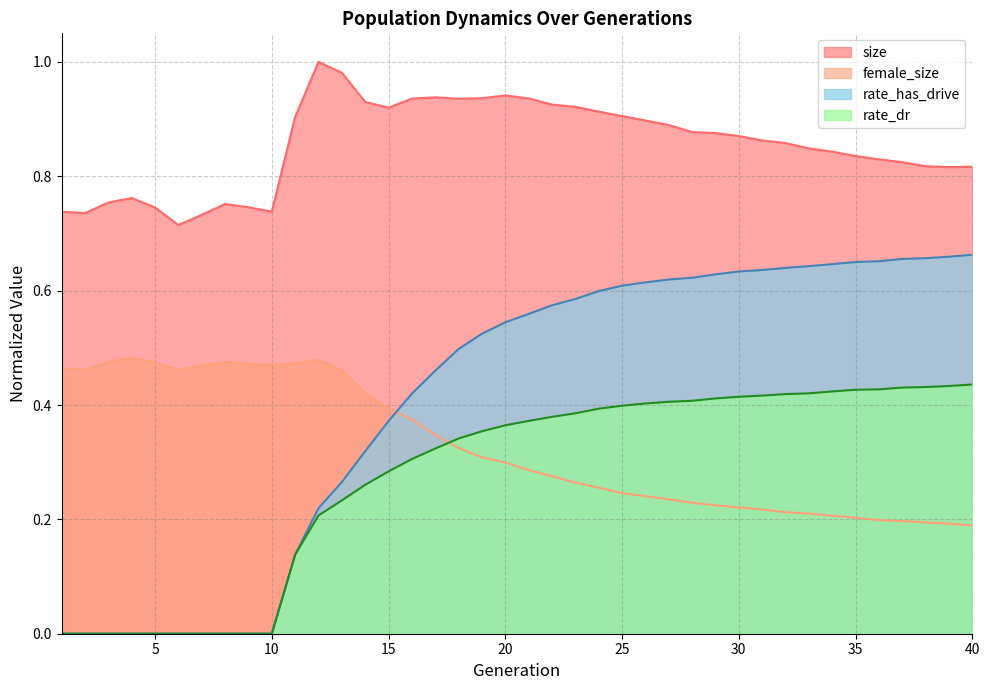

Reading right to left, transcribe all the data shown in this chart.

size: 0.8	0.8	0.8	0.8	0.8	0.8	0.8	0.8	0.9	0.9	0.9	0.9	0.9	0.9	0.9	0.9	0.9	0.9	0.9	0.9	0.9	0.9	0.9	0.9	0.9	0.9	0.9	1.0	1.0	0.9	0.7	0.7	0.8	0.7	0.7	0.7	0.8	0.8	0.7	0.7
female_size: 0.2	0.2	0.2	0.2	0.2	0.2	0.2	0.2	0.2	0.2	0.2	0.2	0.2	0.2	0.2	0.2	0.3	0.3	0.3	0.3	0.3	0.3	0.3	0.3	0.4	0.4	0.4	0.5	0.5	0.5	0.5	0.5	0.5	0.5	0.5	0.5	0.5	0.5	0.5	0.5
rate_dr: 0.4	0.4	0.4	0.4	0.4	0.4	0.4	0.4	0.4	0.4	0.4	0.4	0.4	0.4	0.4	0.4	0.4	0.4	0.4	0.4	0.4	0.4	0.3	0.3	0.3	0.3	0.3	0.2	0.2	0.1	0.0	0.0	0.0	0.0	0.0	0.0	0.0	0.0	0.0	0.0
rate_has_drive: 0.7	0.7	0.7	0.7	0.7	0.7	0.6	0.6	0.6	0.6	0.6	0.6	0.6	0.6	0.6	0.6	0.6	0.6	0.6	0.6	0.5	0.5	0.5	0.5	0.4	0.4	0.3	0.3	0.2	0.1	0.0	0.0	0.0	0.0	0.0	0.0	0.0	0.0	0.0	0.0